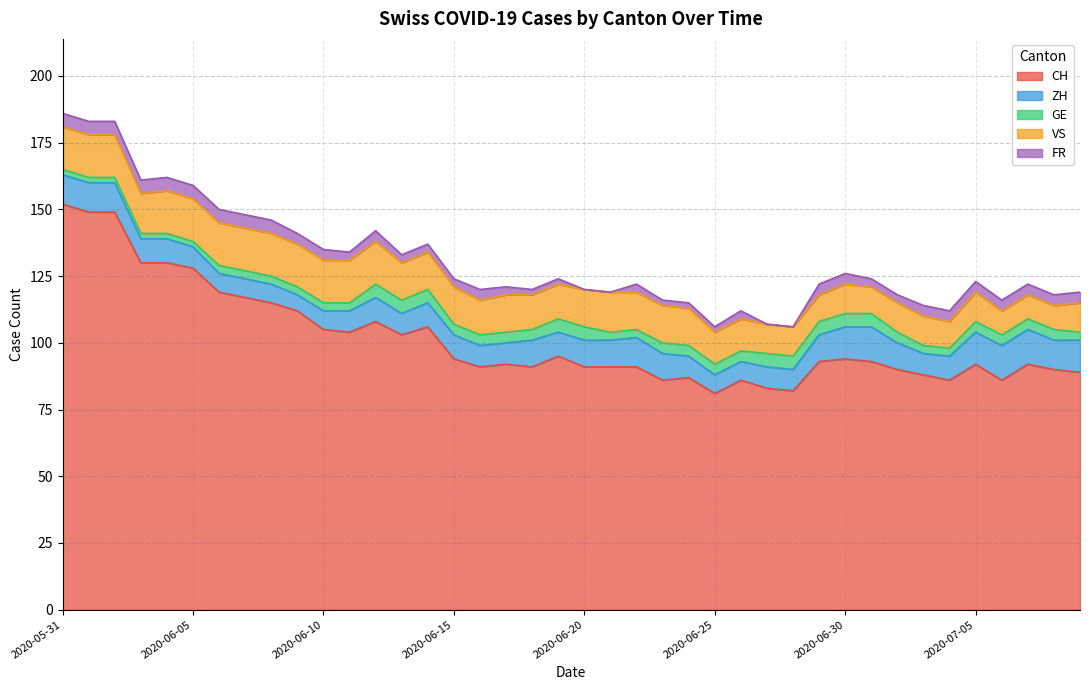

What is the maximum value for ZH?

13